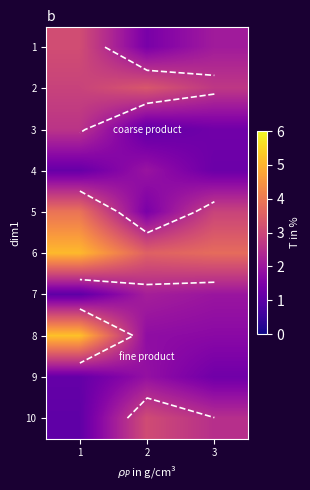

At how many categories does at least one series exceed 2?

3